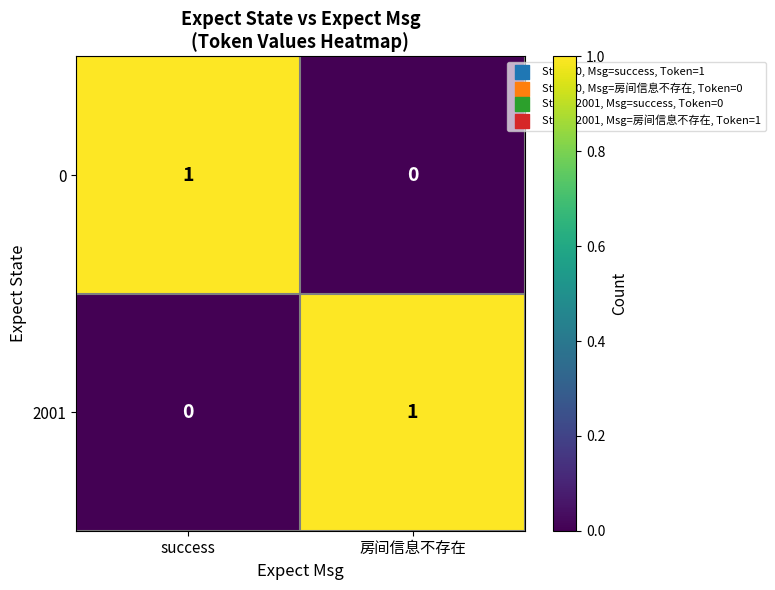

Reading left to right, transcribe all the data shown in this chart.

0: success=1	房间信息不存在=0
2001: success=0	房间信息不存在=1